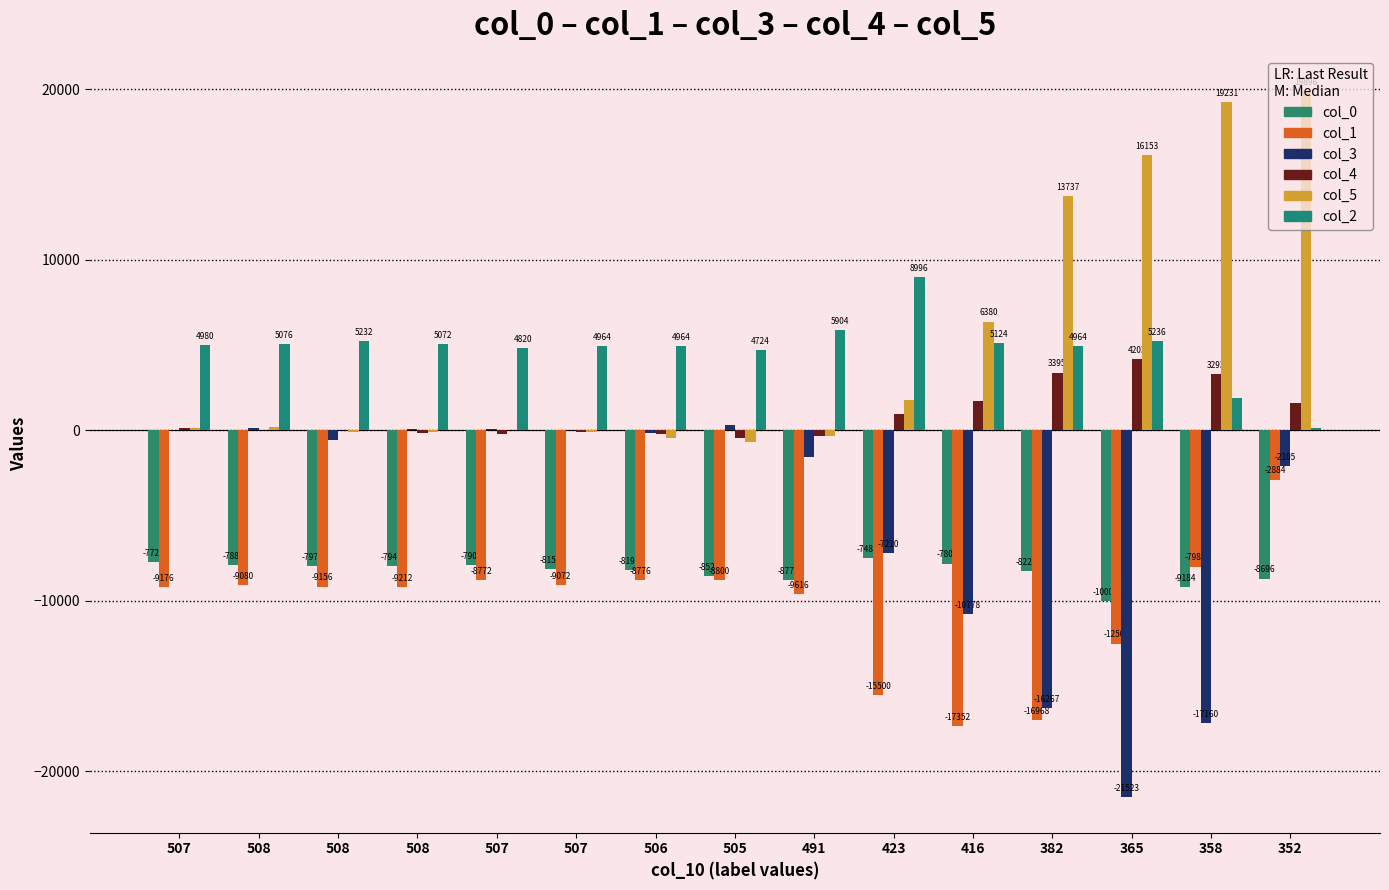

What is the label of the 12th bar from the right?

508